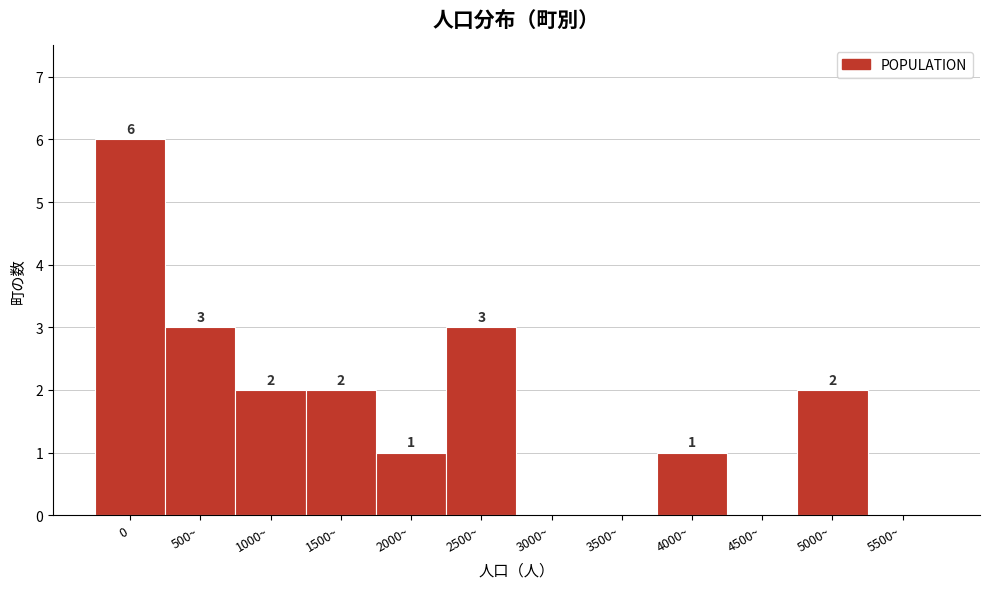

Reading left to right, what are all the values shown in this chart?

0=6	500~=3	1000~=2	1500~=2	2000~=1	2500~=3	3000~=0	3500~=0	4000~=1	4500~=0	5000~=2	5500~=0